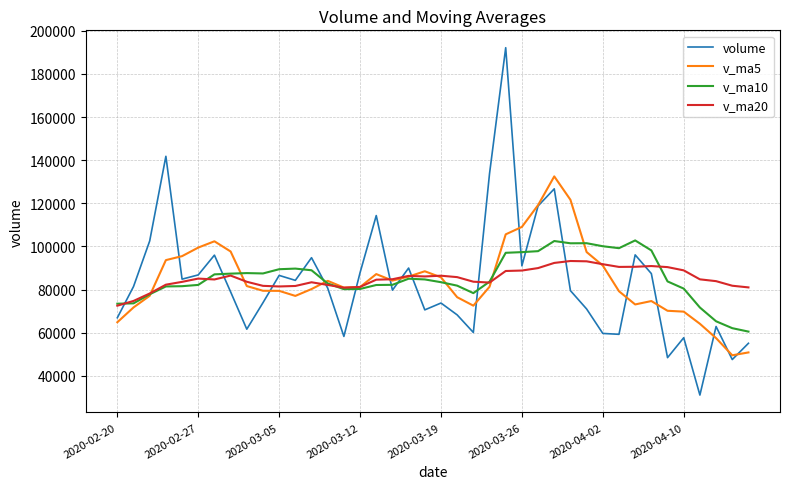

Rank the series by their maximum value, from highest to lowest.

volume, v_ma5, v_ma10, v_ma20